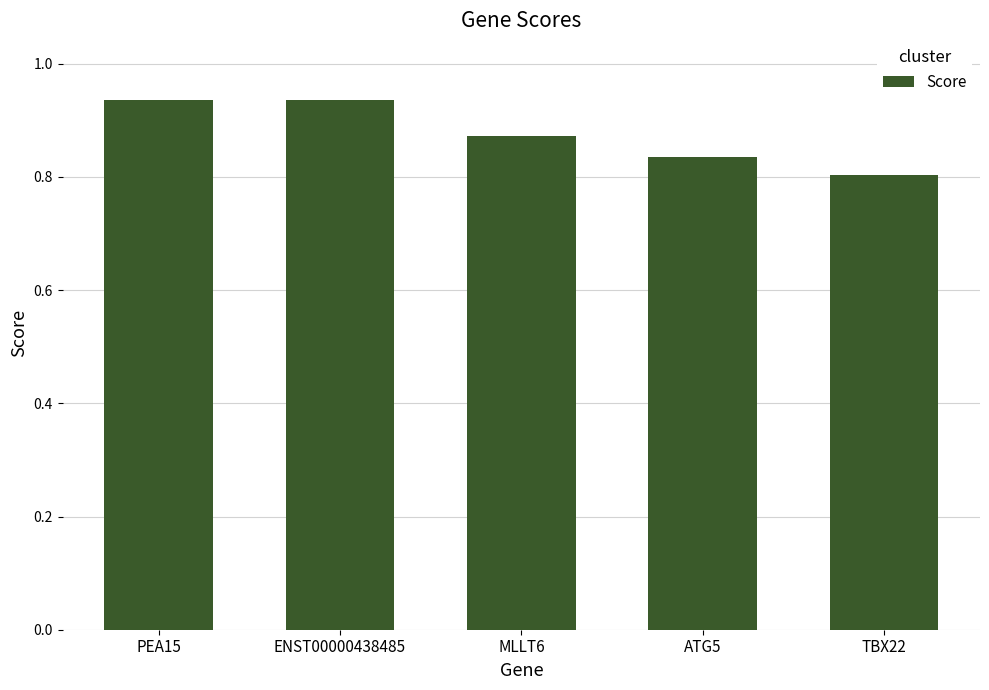

Count the values in the range 0 to 1.

5